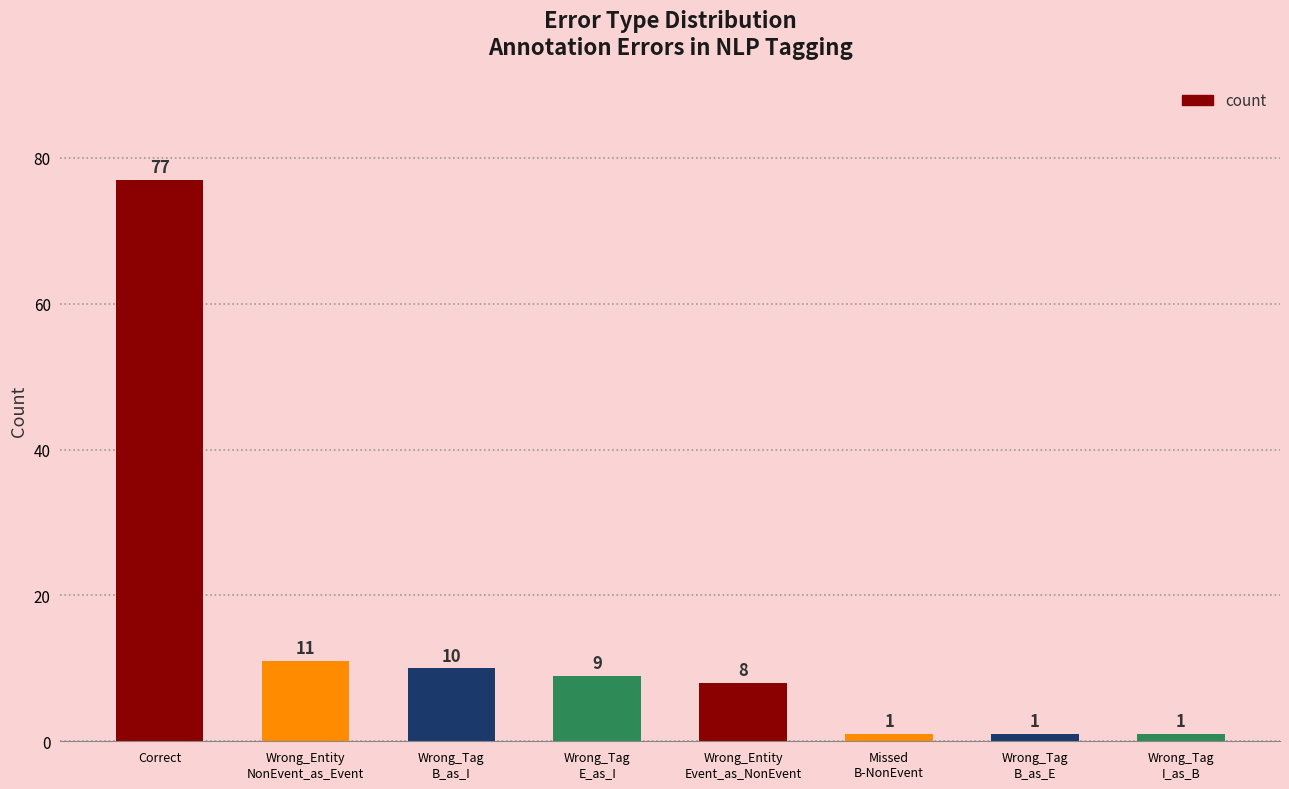

Reading right to left, extract all data points from this chart.

1	1	1	8	9	10	11	77